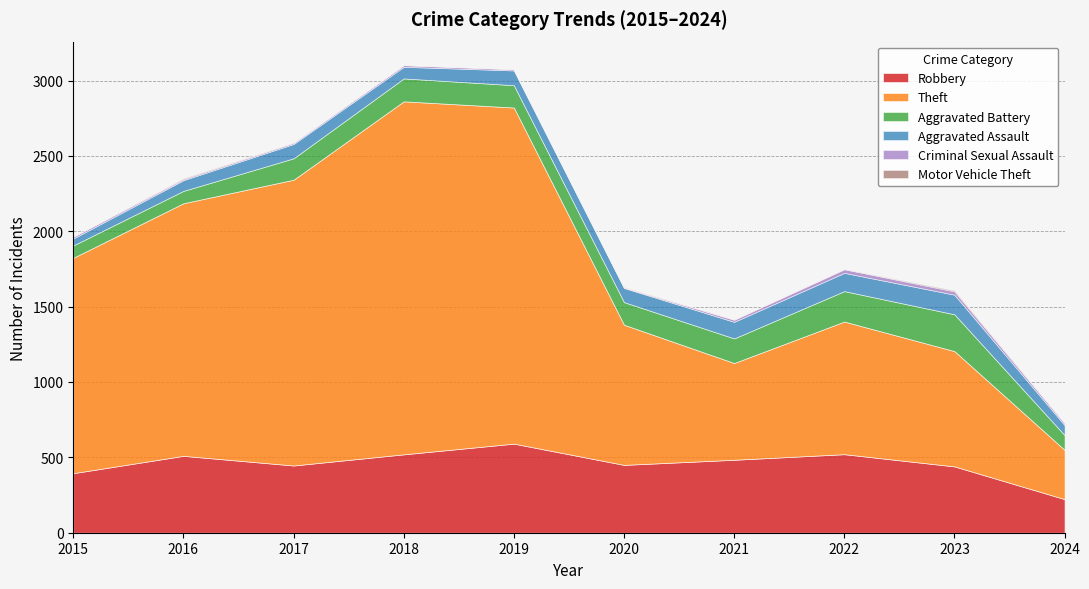

Which series has the largest range (max minus min)?

Theft